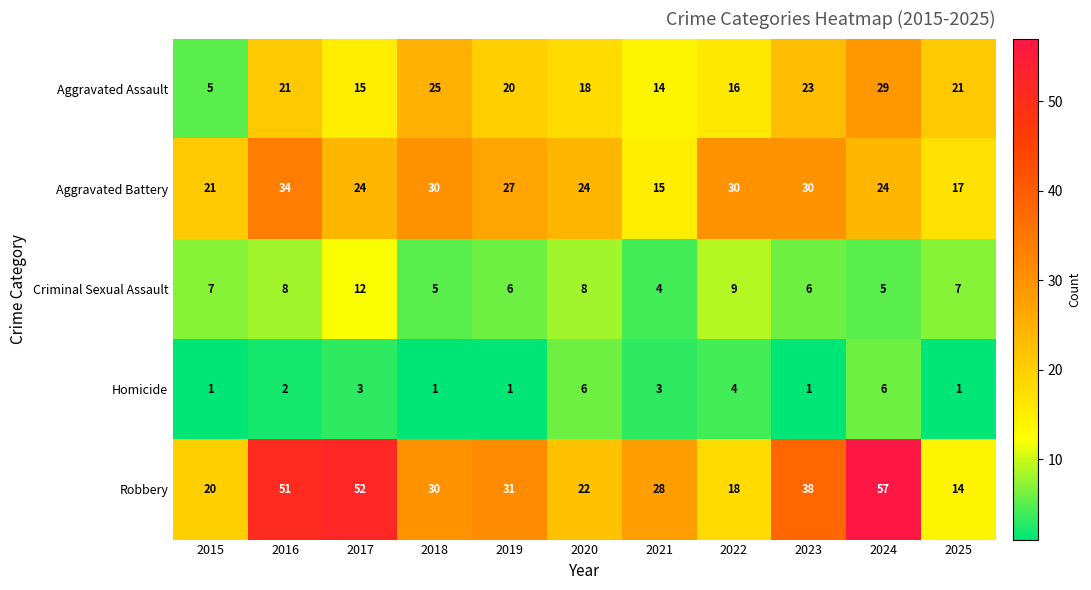

Rank the series by their maximum value, from highest to lowest.

Robbery, Aggravated Battery, Aggravated Assault, Criminal Sexual Assault, Homicide